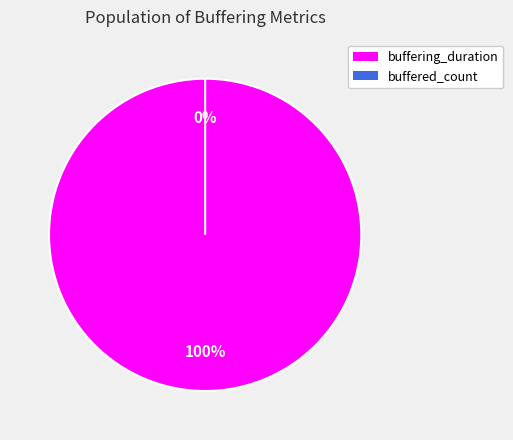

What is the largest slice in the pie chart?

buffering_duration